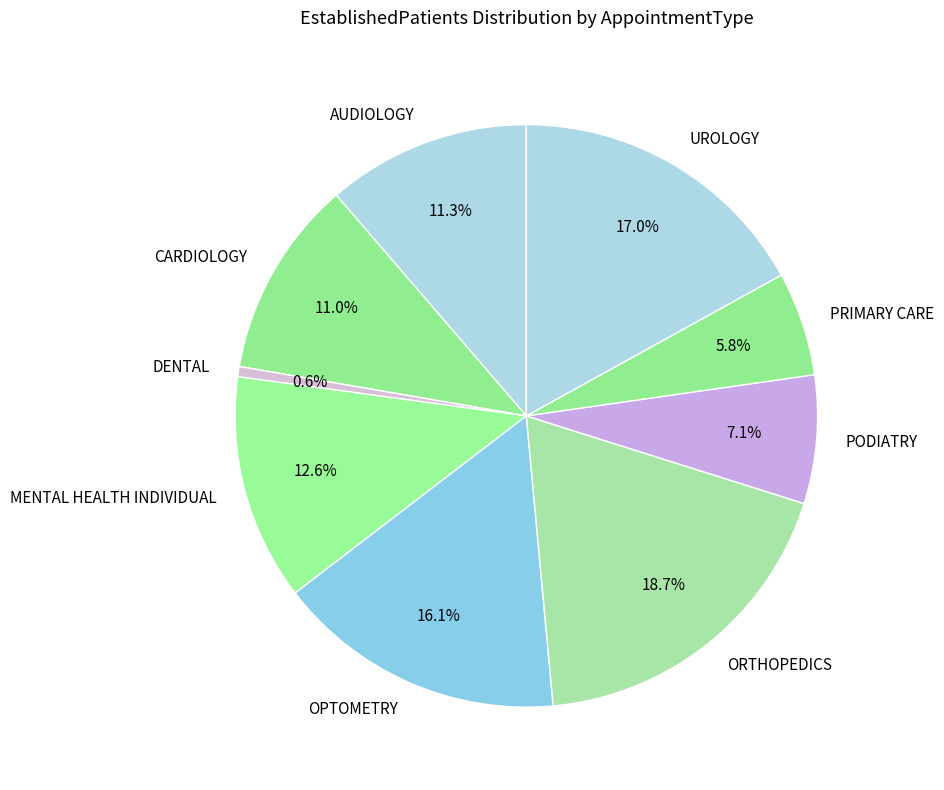

What portion of the pie excludes PRIMARY CARE?

94.2%